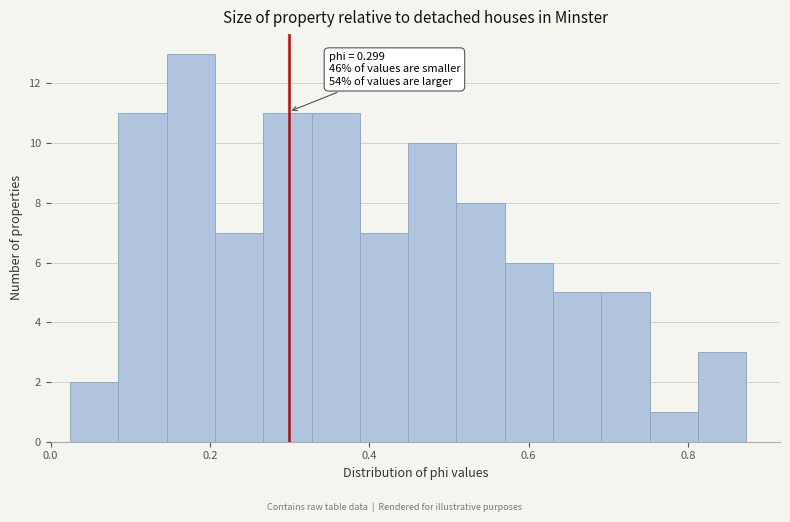

Read against the x-axis, roughly where is the centre of the tallest bar?

0.18